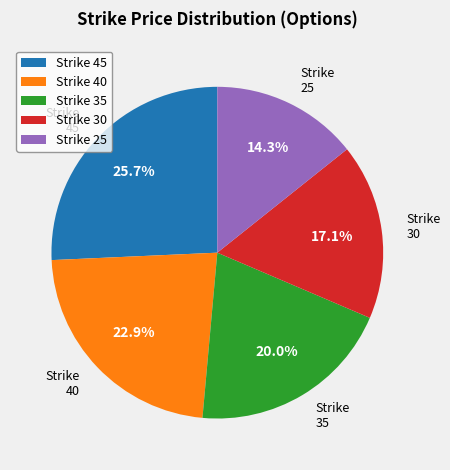

Is there a majority slice in this chart?

No